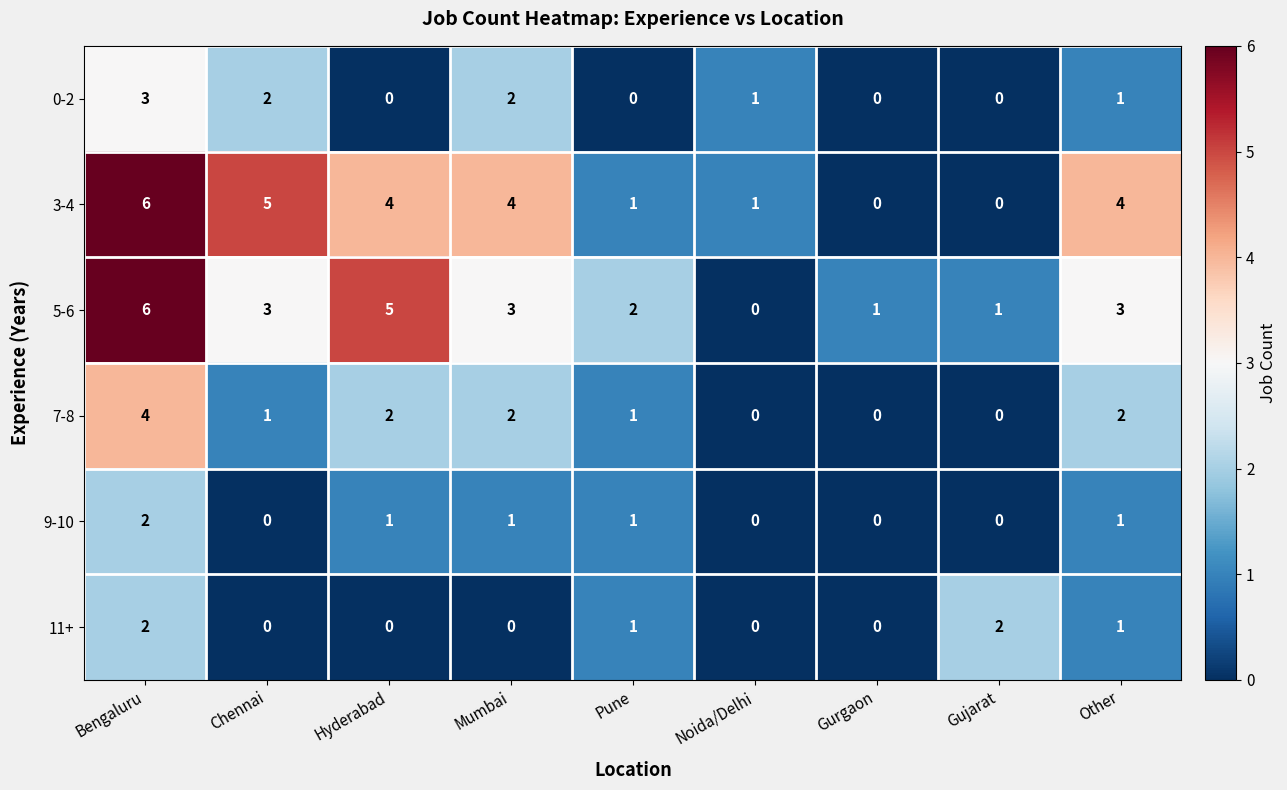

What is the sum of all 9-10 values?

6